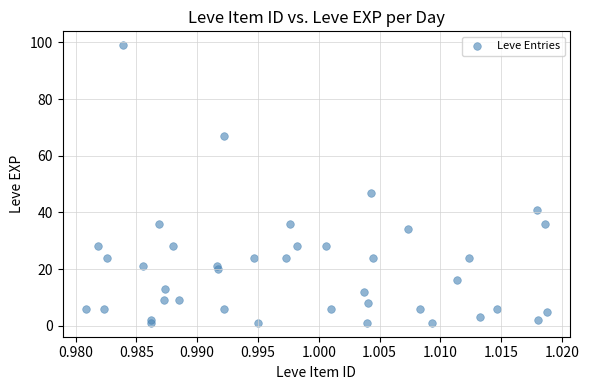

What Y value in the scatter plot is closest to 50?

47